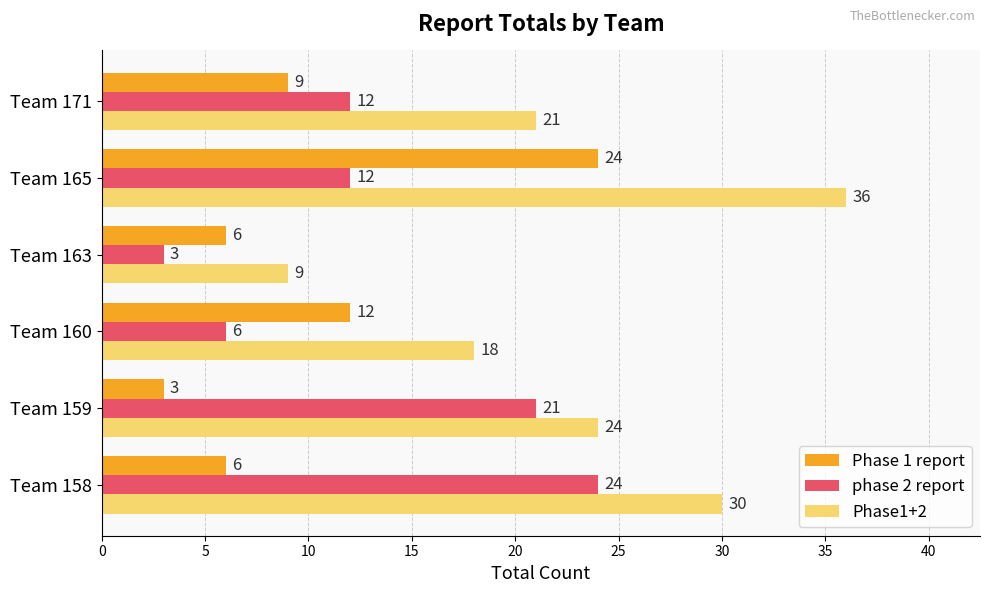

How many distinct data groups are displayed?

3